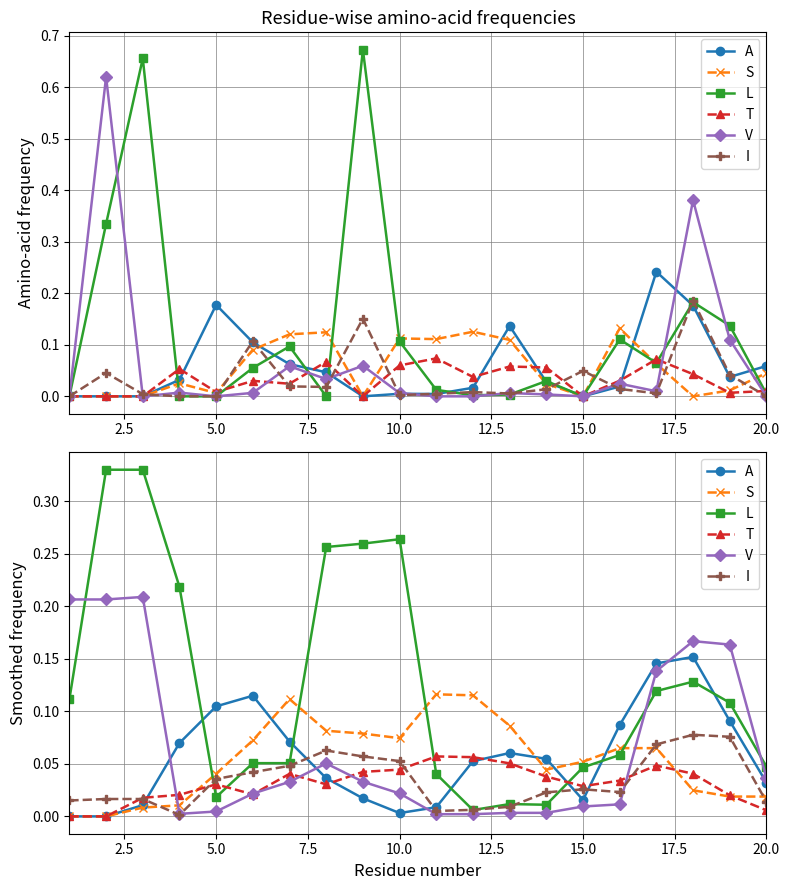

At how many categories does at least one series exceed 0?

20